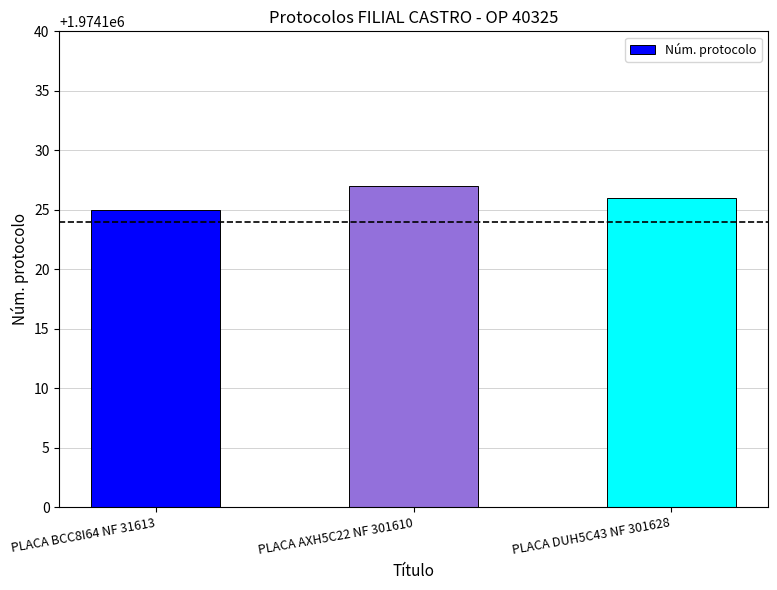

Where does the data first go above 1974126?

PLACA AXH5C22 NF 301610